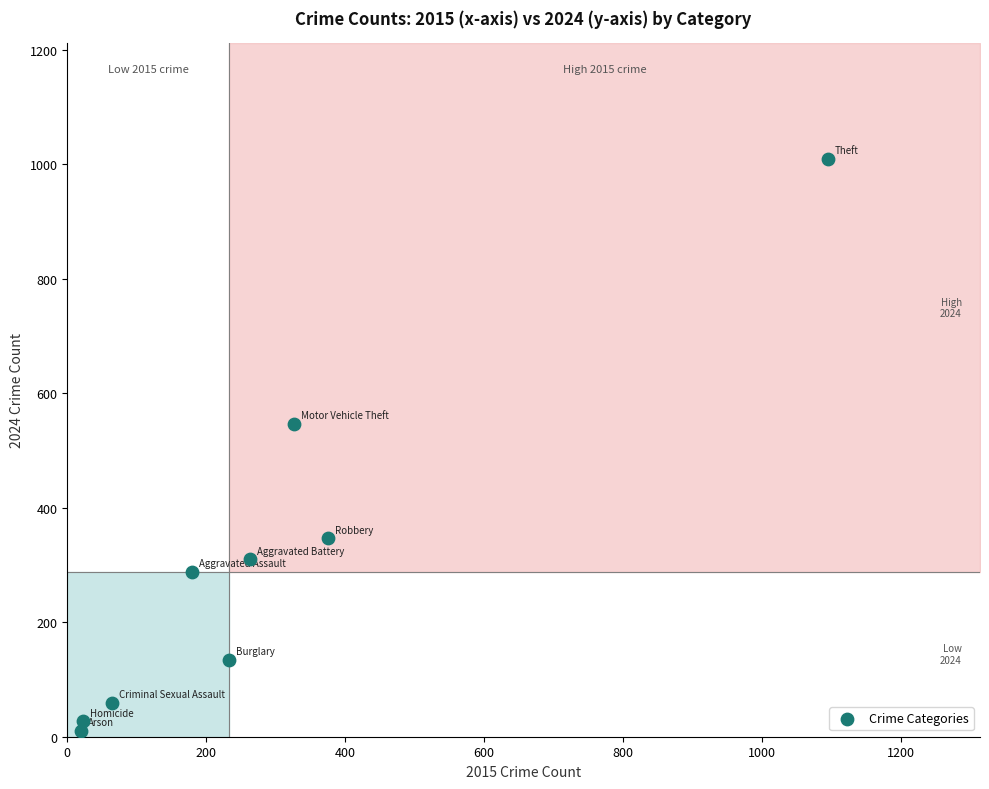

What Y value in the scatter plot is closest to 510?

547